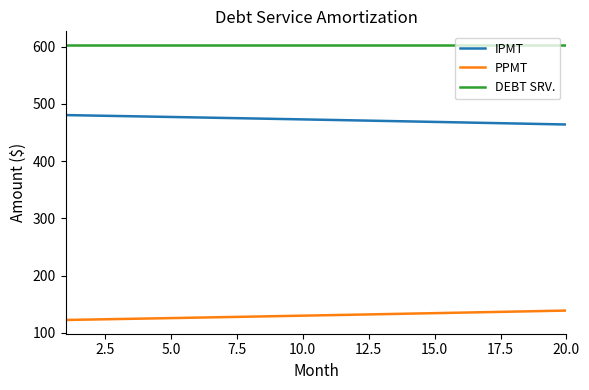

True or false: PPMT and IPMT intersect in this chart.

False